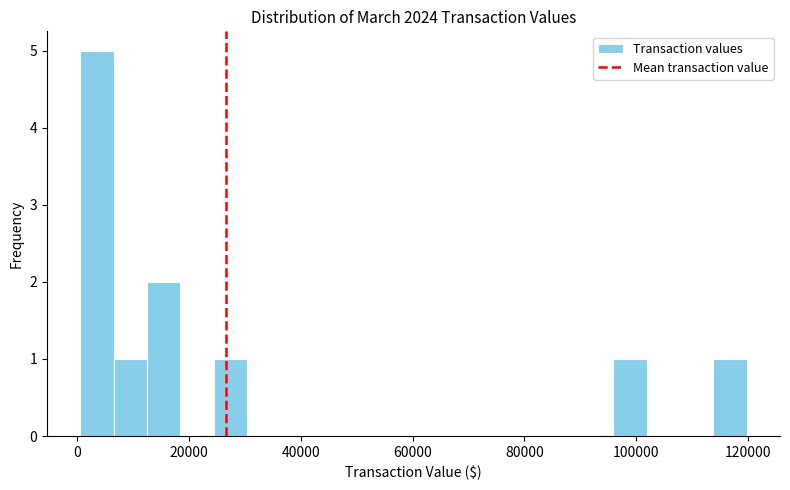

Around what value on the x-axis is the tallest bar? Give the approximate position of its centre, as read against the axis.

4000